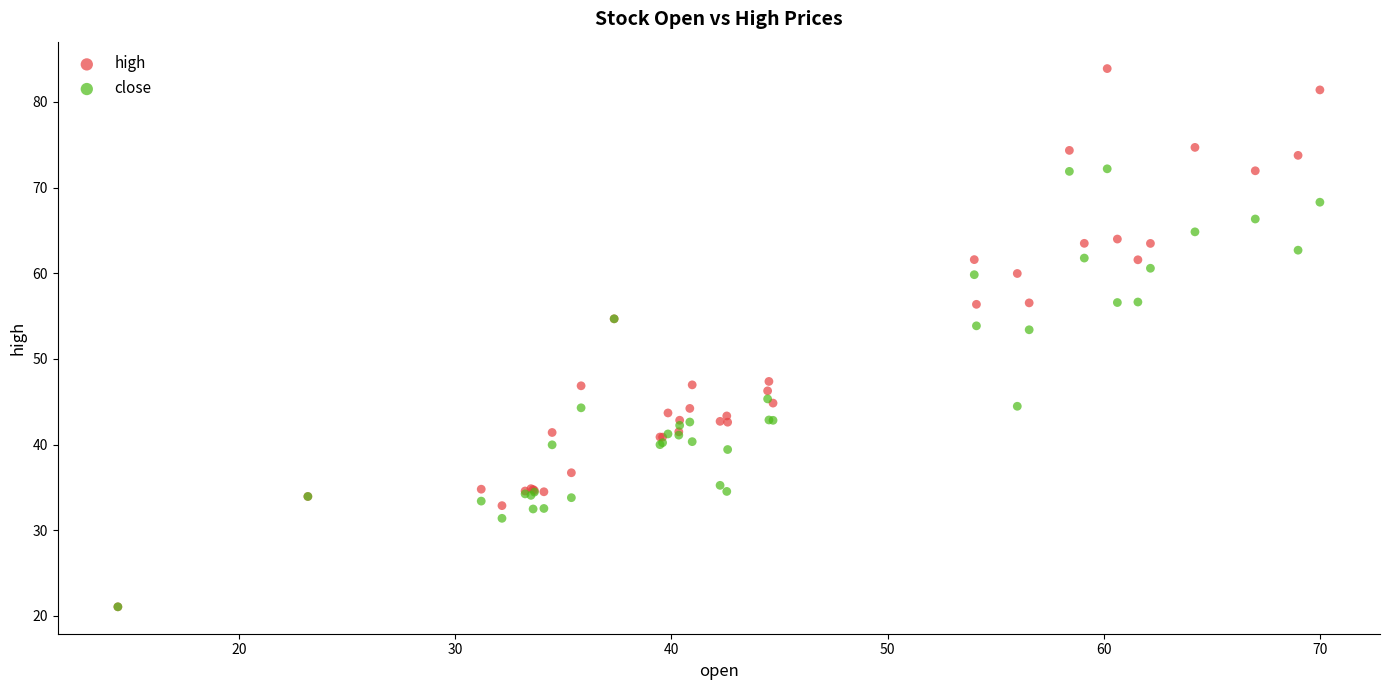

Which series reaches the maximum Y coordinate?

high